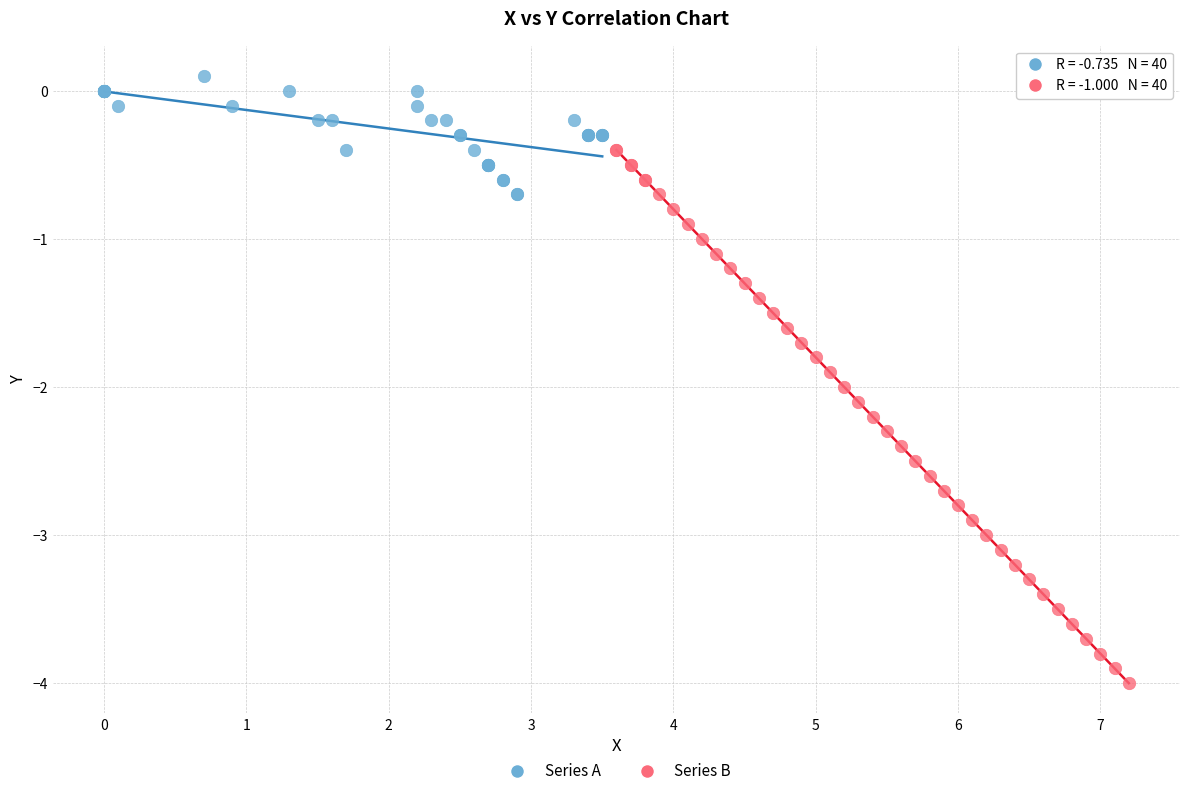

Which series contains the highest Y value?

Series A